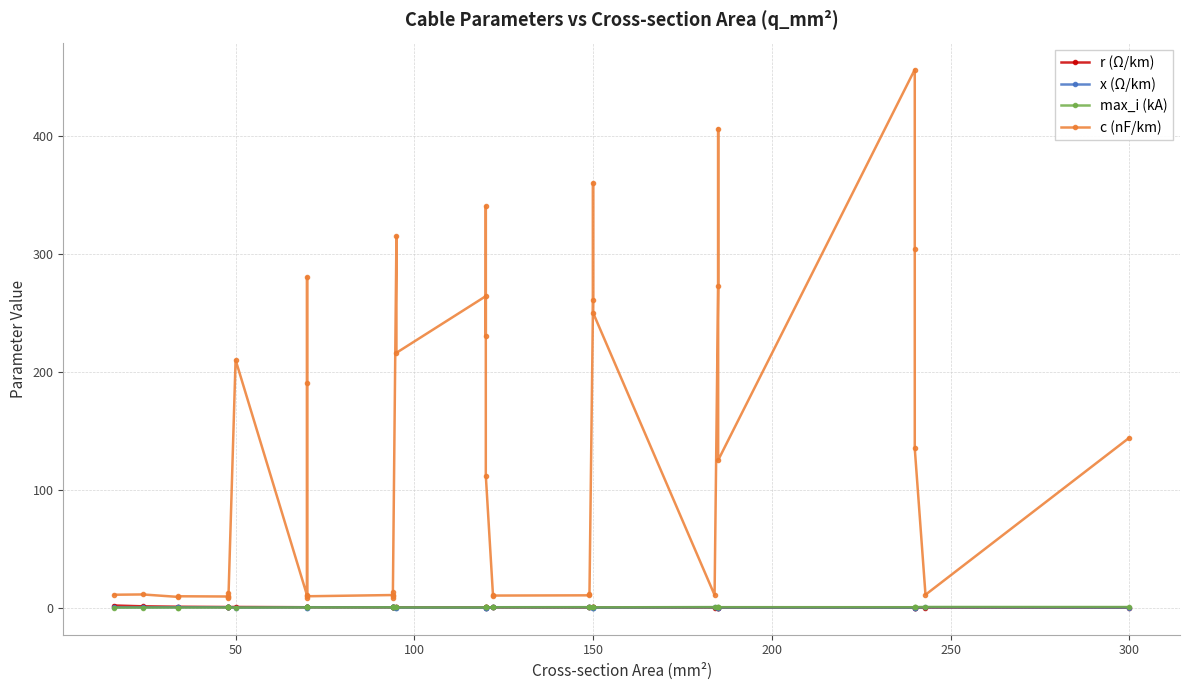

The r (Ω/km) series shows 0.2 at 36. True or false?

False